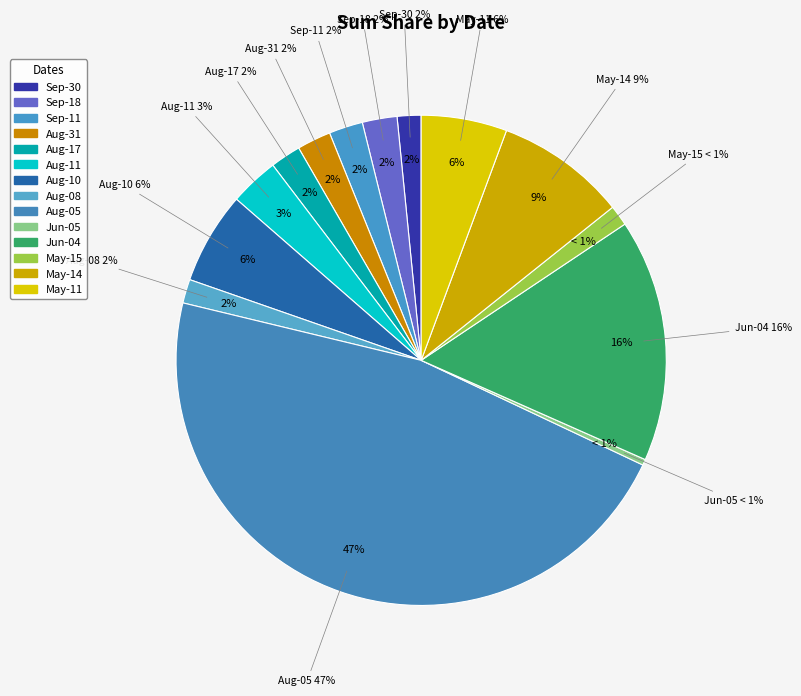

Which category has the smallest portion of the pie?

2022-06-05